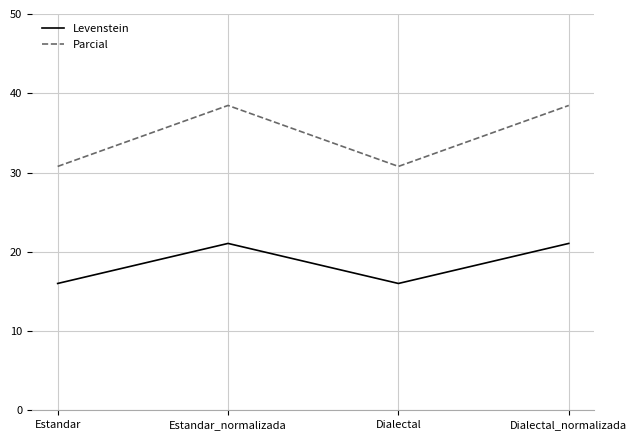

What position from the left is Estandar_normalizada?

2